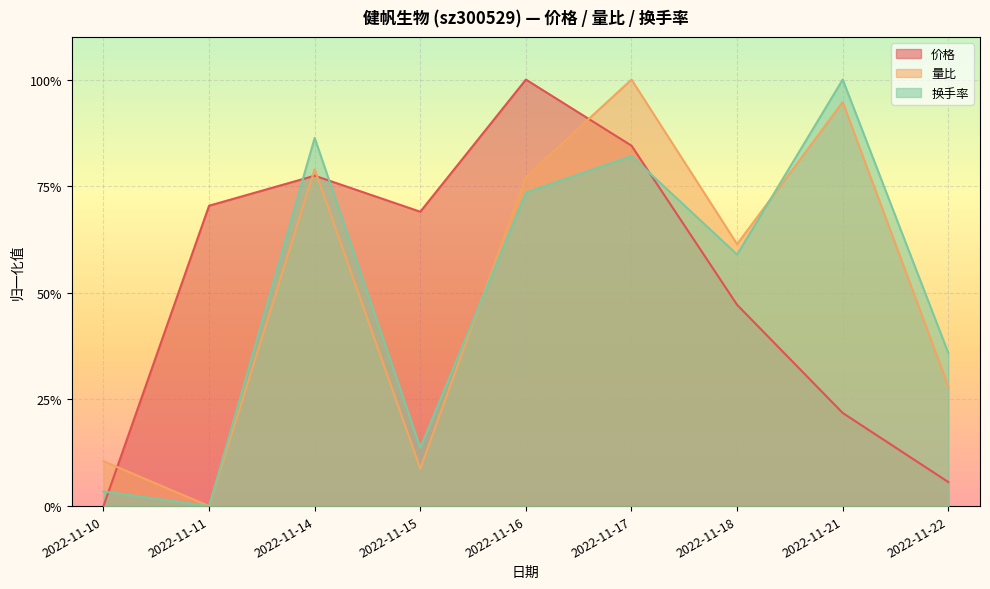

List the series in order of their peak value, highest first.

价格, 换手率, 量比